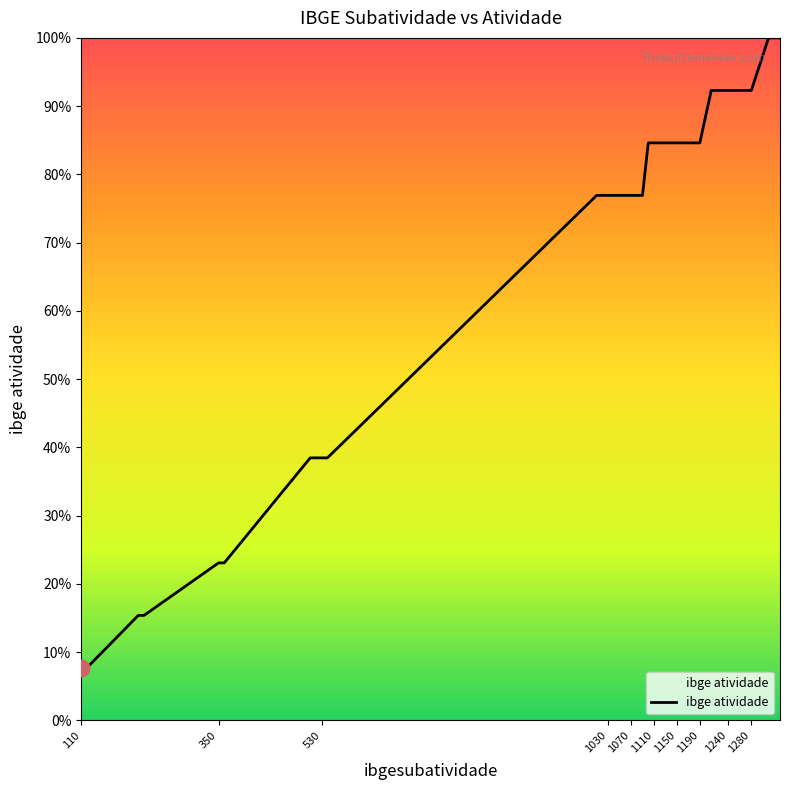

Is this an area chart (filled region under the line)?

Yes